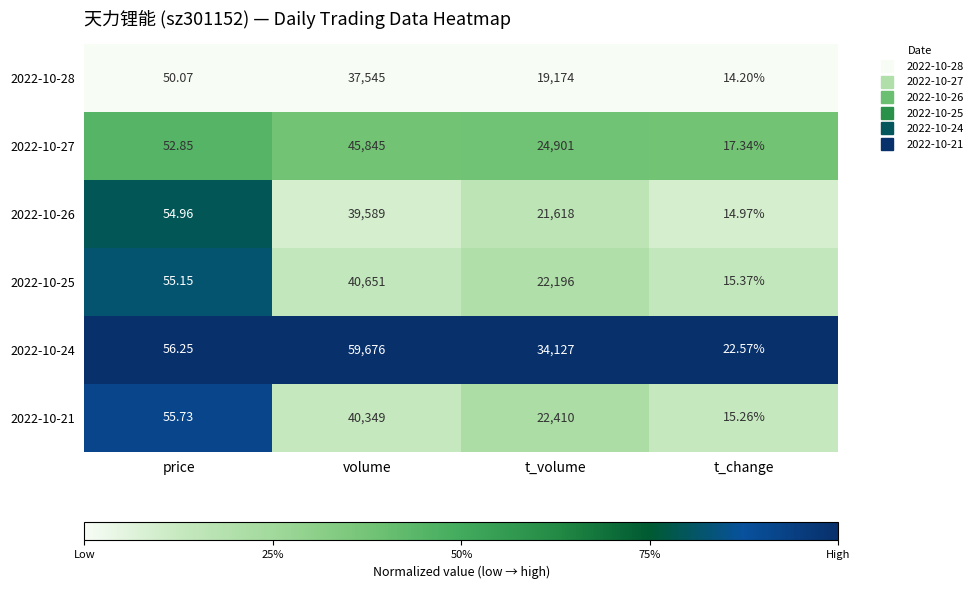

At which label does 2022-10-27 reach its peak?

volume